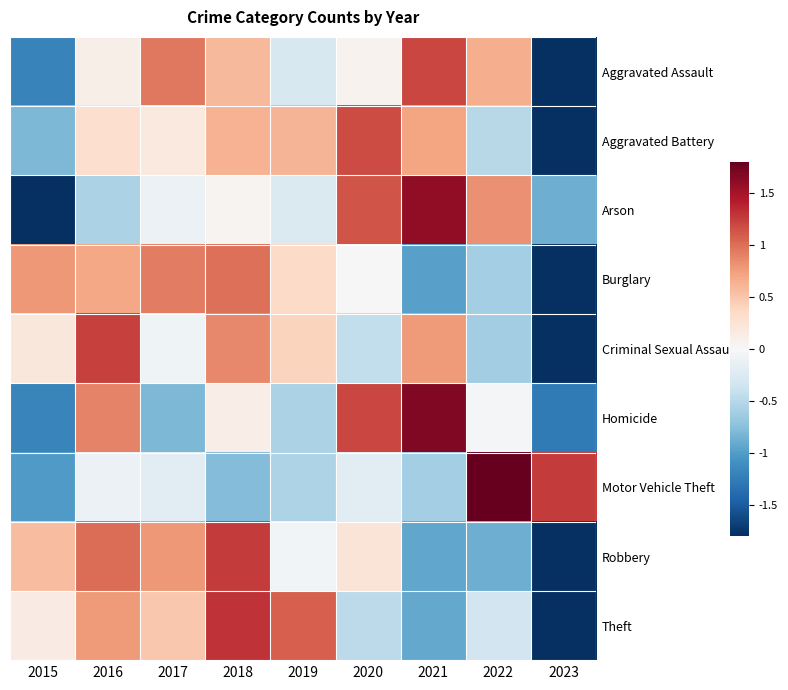

Reading left to right, extract all data points from this chart.

Aggravated Assault: 2015=-1.2	2016=0.1	2017=0.9	2018=0.6	2019=-0.3	2020=0.1	2021=1.2	2022=0.7	2023=-2.1
Aggravated Battery: 2015=-0.8	2016=0.3	2017=0.2	2018=0.6	2019=0.6	2020=1.2	2021=0.7	2022=-0.5	2023=-2.3
Arson: 2015=-1.8	2016=-0.6	2017=-0.1	2018=0.1	2019=-0.3	2020=1.1	2021=1.6	2022=0.8	2023=-0.9
Burglary: 2015=0.8	2016=0.7	2017=0.9	2018=1.0	2019=0.3	2020=-0.0	2021=-1.0	2022=-0.6	2023=-2.1
Criminal Sexual Assault: 2015=0.2	2016=1.2	2017=-0.1	2018=0.9	2019=0.4	2020=-0.4	2021=0.8	2022=-0.6	2023=-2.3
Homicide: 2015=-1.2	2016=0.9	2017=-0.8	2018=0.1	2019=-0.6	2020=1.2	2021=1.7	2022=-0.0	2023=-1.3
Motor Vehicle Theft: 2015=-1.0	2016=-0.1	2017=-0.2	2018=-0.8	2019=-0.6	2020=-0.2	2021=-0.6	2022=2.2	2023=1.3
Robbery: 2015=0.5	2016=1.0	2017=0.8	2018=1.3	2019=-0.1	2020=0.2	2021=-0.9	2022=-0.9	2023=-1.9
Theft: 2015=0.1	2016=0.8	2017=0.5	2018=1.3	2019=1.1	2020=-0.5	2021=-0.9	2022=-0.3	2023=-2.0